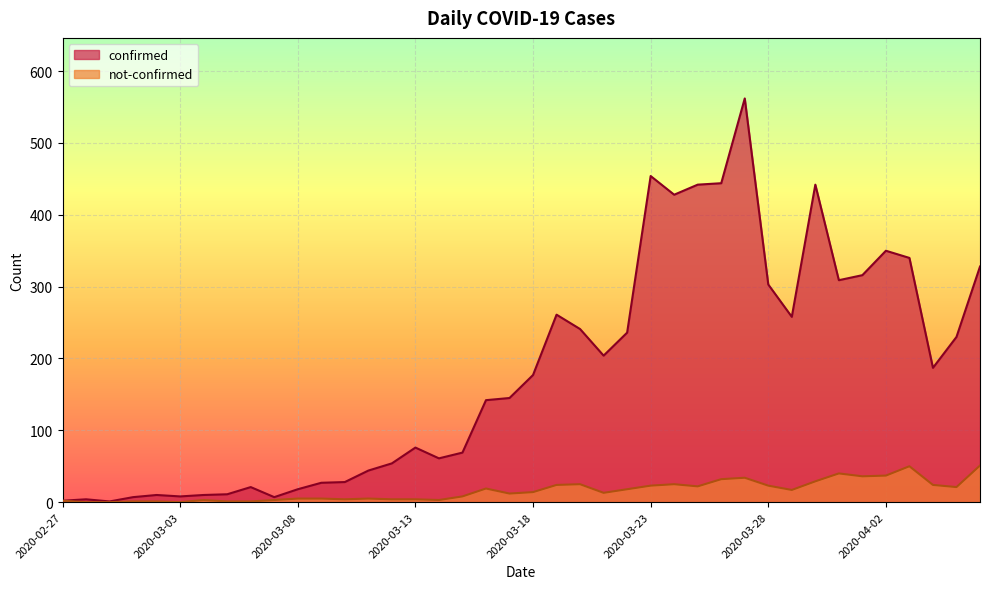

List the labels in order of not-confirmed value, largest first.

2020-04-06, 2020-04-03, 2020-03-31, 2020-04-02, 2020-04-01, 2020-03-27, 2020-03-26, 2020-03-30, 2020-03-20, 2020-03-24, 2020-03-19, 2020-04-04, 2020-03-23, 2020-03-28, 2020-03-25, 2020-04-05, 2020-03-16, 2020-03-22, 2020-03-29, 2020-03-18, 2020-03-21, 2020-03-17, 2020-03-15, 2020-03-08, 2020-03-09, 2020-03-11, 2020-03-10, 2020-03-12, 2020-03-13, 2020-03-04, 2020-03-07, 2020-03-14, 2020-02-27, 2020-03-01, 2020-03-02, 2020-03-05, 2020-03-06, 2020-02-28, 2020-02-29, 2020-03-03